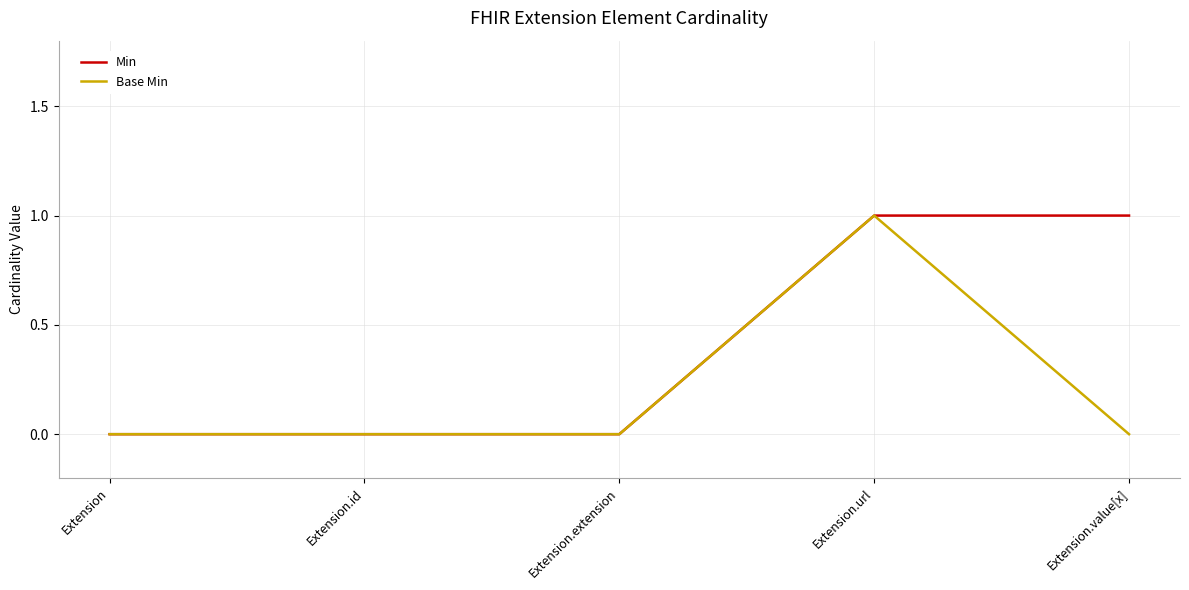

List the series in order of their overall mean, highest first.

Min, Base Min